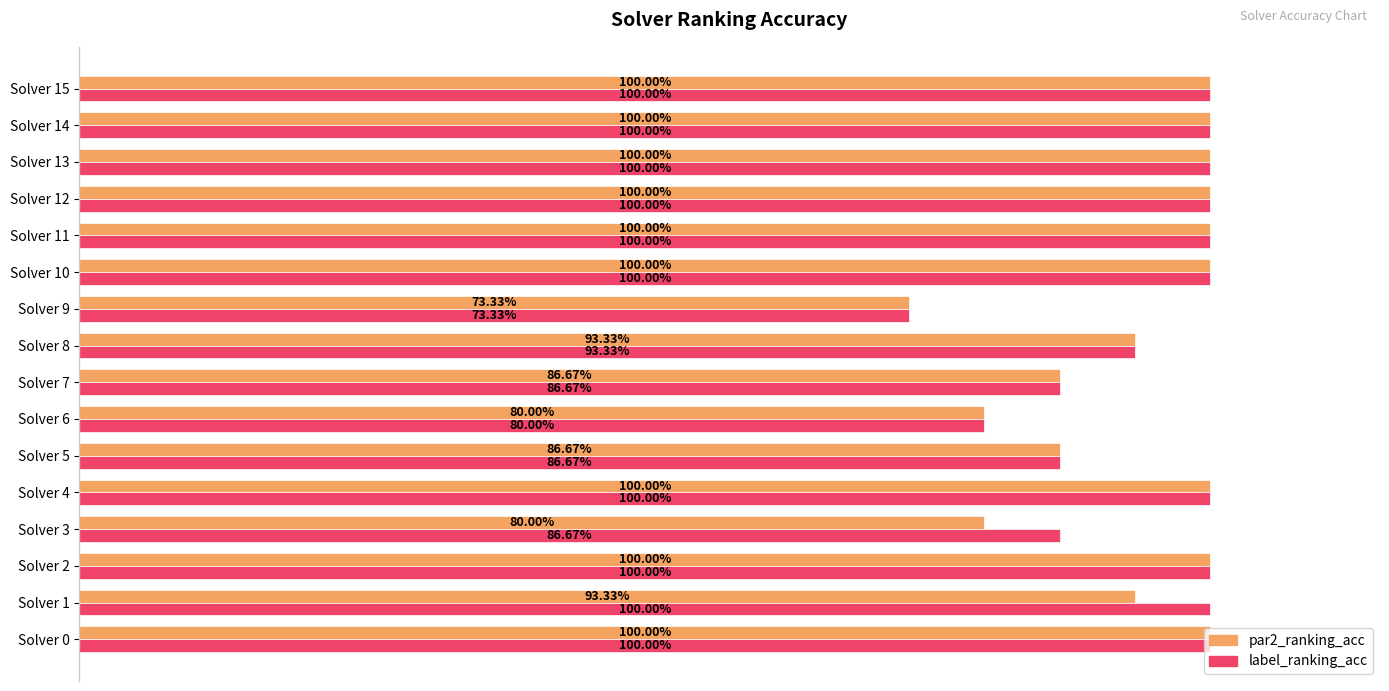

Reading left to right, extract all data points from this chart.

par2_ranking_acc: 1.0	0.9	1.0	0.8	1.0	0.9	0.8	0.9	0.9	0.7	1.0	1.0	1.0	1.0	1.0	1.0
label_ranking_acc: 1.0	1.0	1.0	0.9	1.0	0.9	0.8	0.9	0.9	0.7	1.0	1.0	1.0	1.0	1.0	1.0